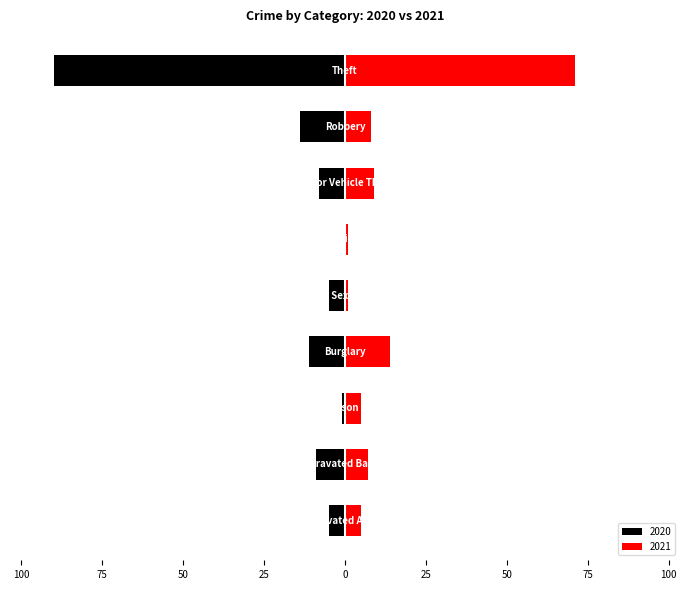

What is the difference between the maximum and minimum values in the 2021 series?

70